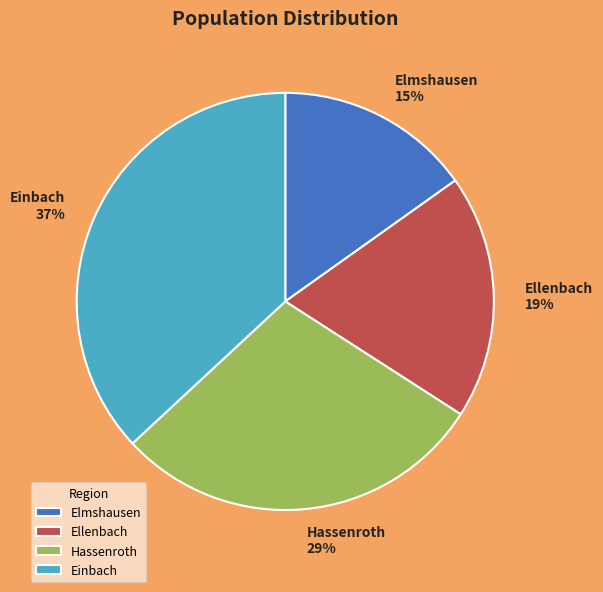

What is the smallest slice in the pie chart?

Elmshausen